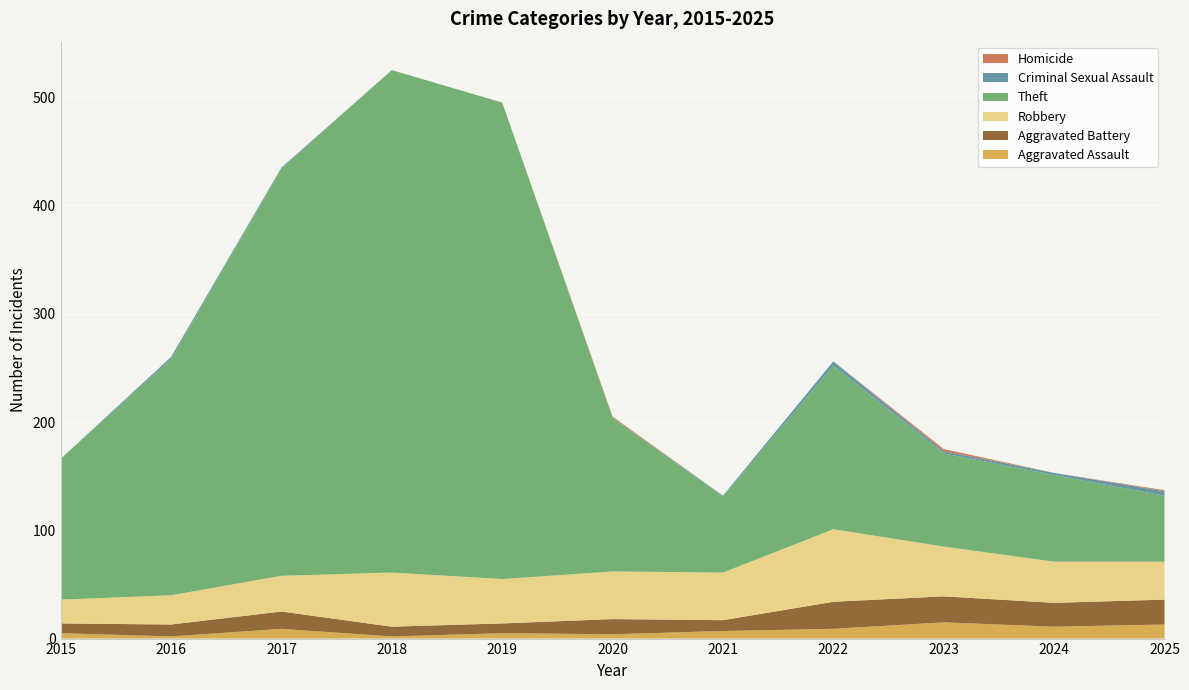

Reading left to right, extract all data points from this chart.

Aggravated Assault: 5	2	9	2	5	4	7	9	15	11	13
Aggravated Battery: 9	11	16	9	9	14	10	25	24	22	23
Robbery: 22	27	33	50	41	44	44	67	46	38	35
Theft: 130	218	376	464	440	142	70	151	86	80	61
Criminal Sexual Assault: 0	2	1	0	0	0	1	4	2	2	4
Homicide: 0	0	0	0	0	1	0	0	2	0	1